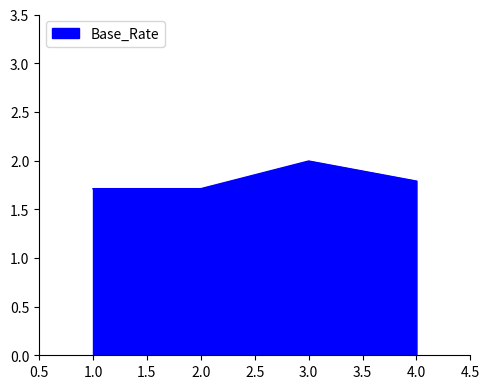

Reading left to right, extract all data points from this chart.

1.7	1.7	2.0	1.8